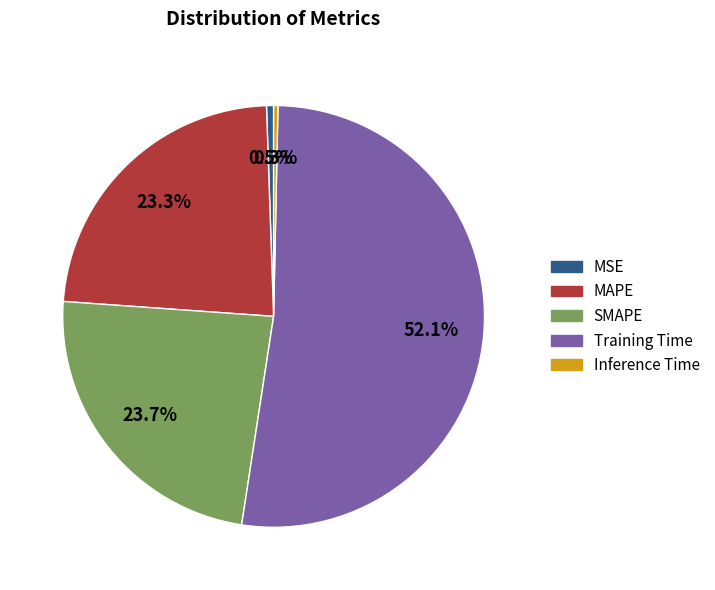

How many slices are in this pie chart?

5